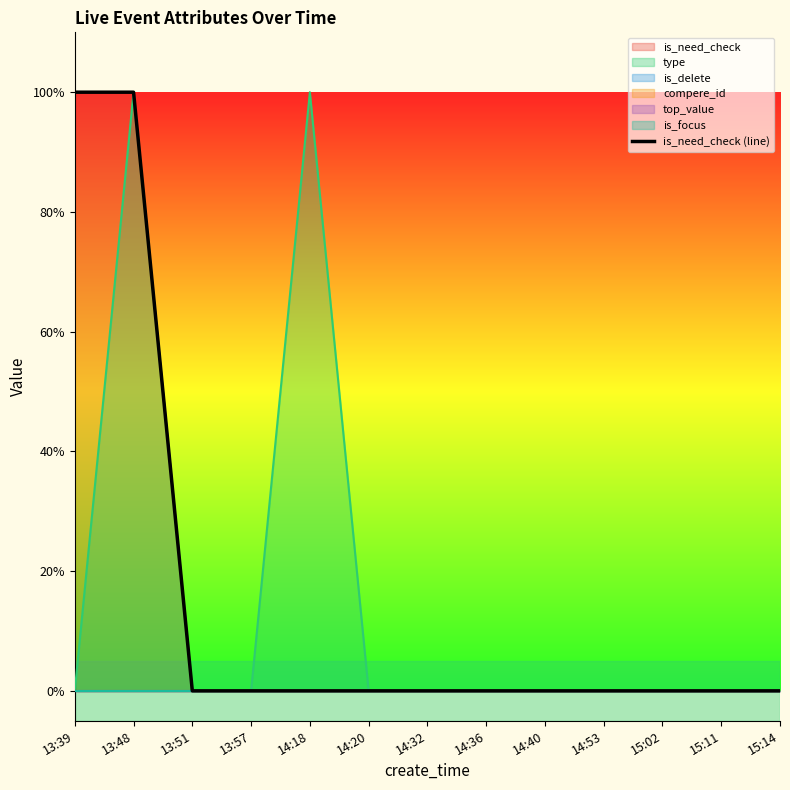

Reading left to right, extract all data points from this chart.

1	1	0	0	0	0	0	0	0	0	0	0	0